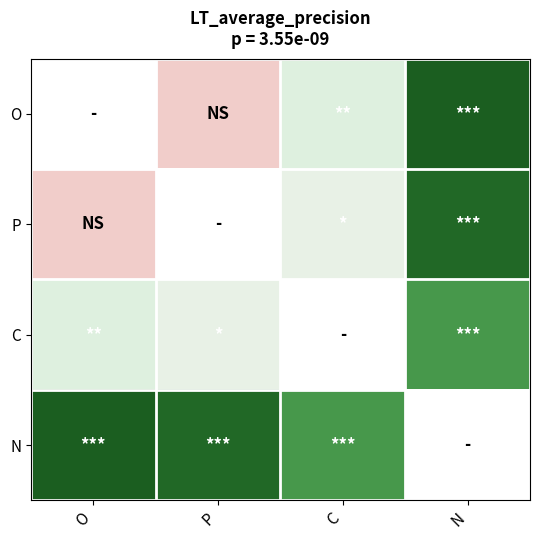

How many data points in O are less than 3?

1